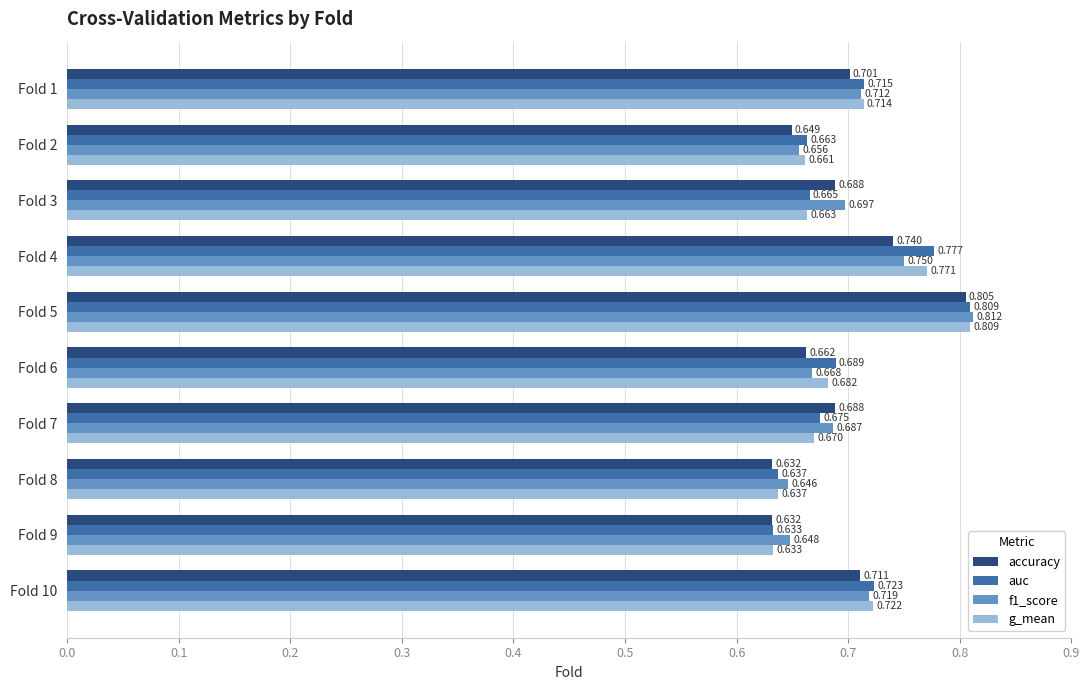

Between Fold 3 and Fold 8, which series saw the biggest shift?

accuracy